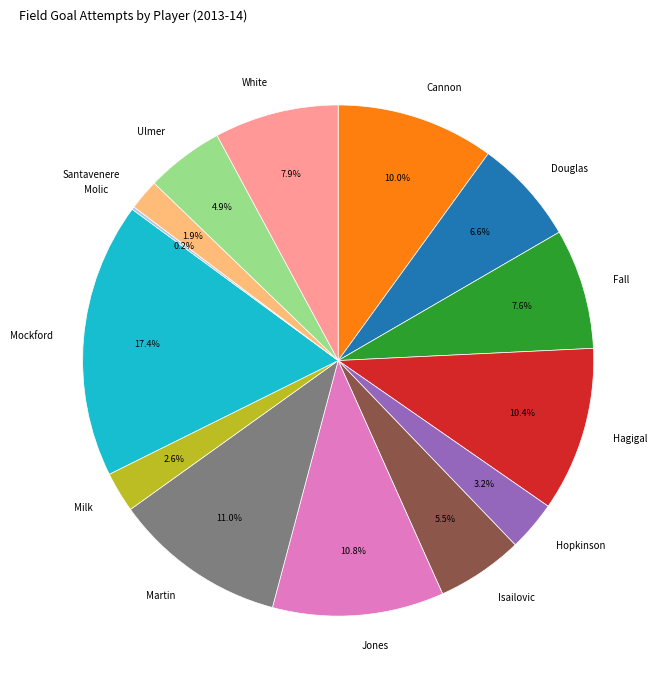

Which has a higher value, Cannon or Jones?

Jones